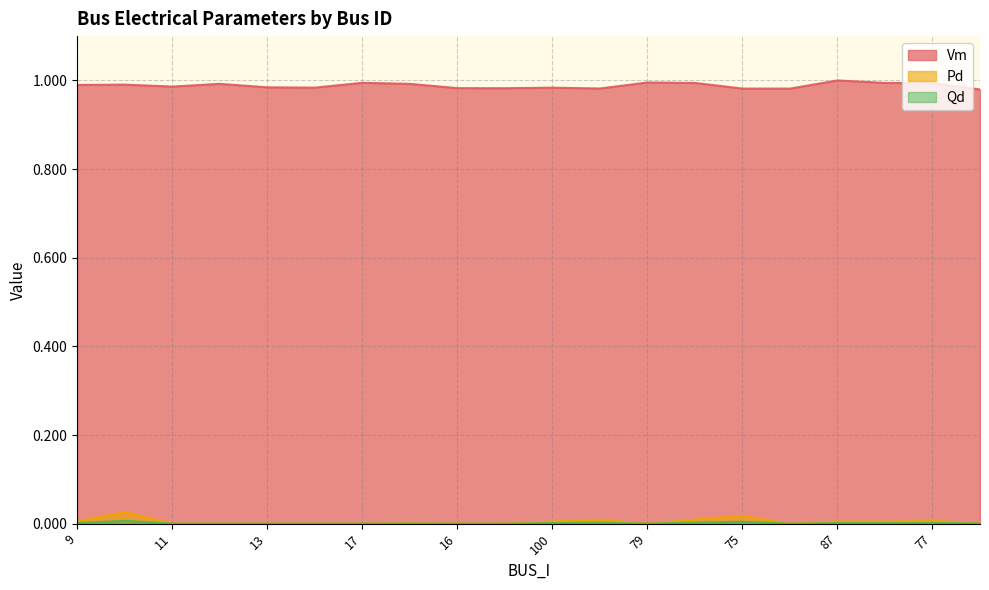

True or false: Vm and Qd intersect in this chart.

False